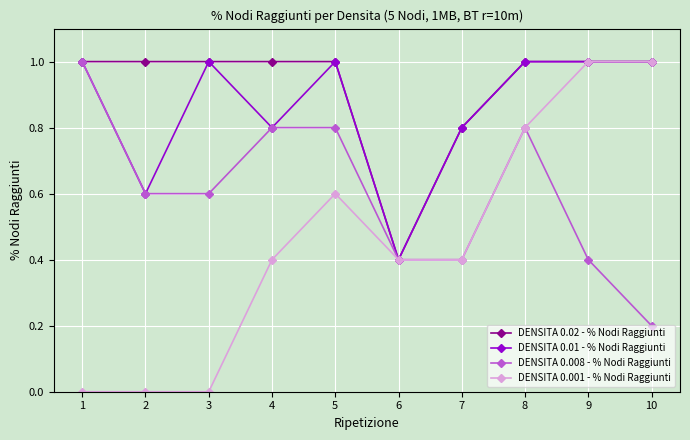

Which series has the widest spread of values?

DENSITA 0.001 - % Nodi Raggiunti